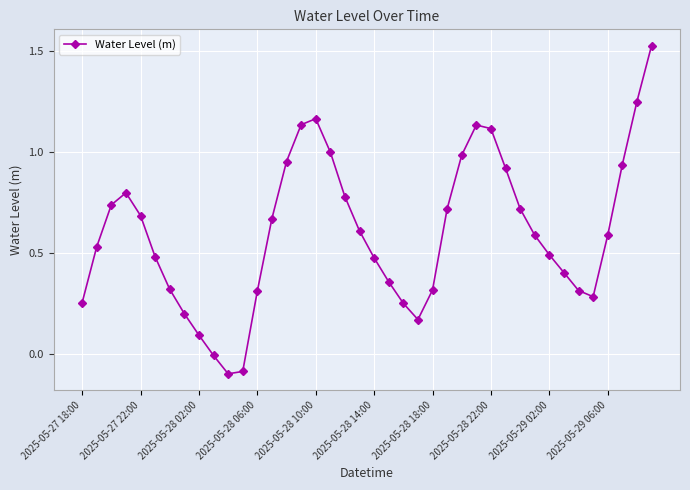

How many points are higher than both their immediate neighbors (excluding endpoints)?

3